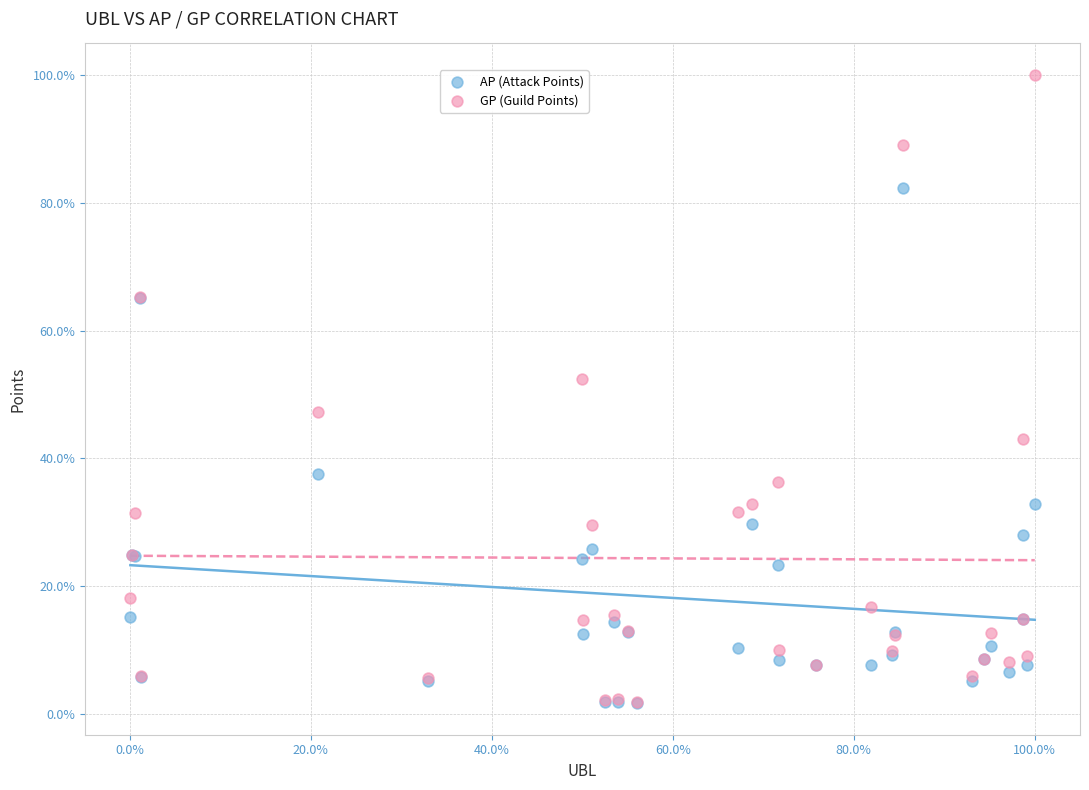

In the AP (Attack Points) series, what Y value is closest to 41?

37.6